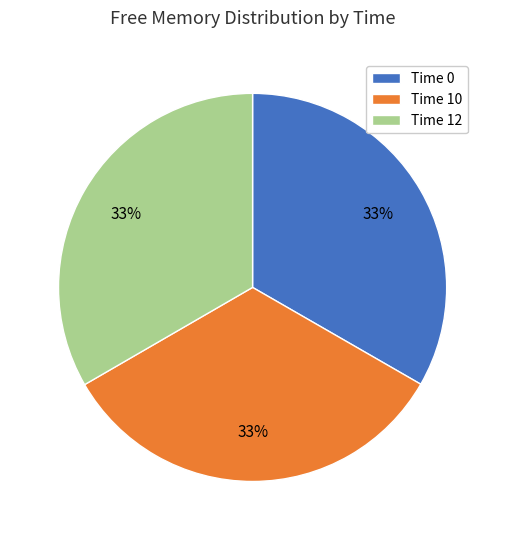

To the nearest percent, what is the average slice percentage?

33%